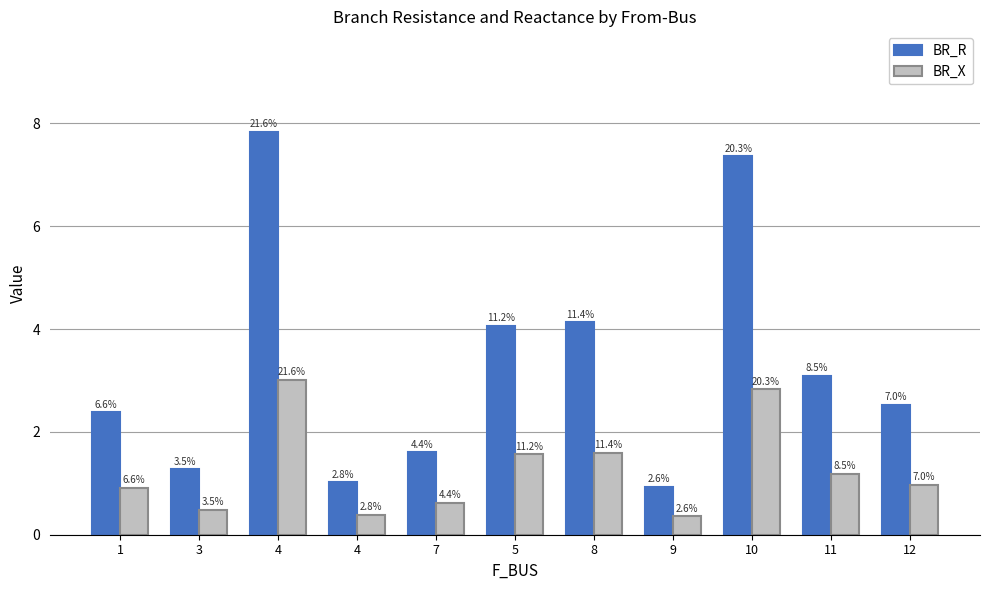

What is the sum of all BR_X values?

13.9